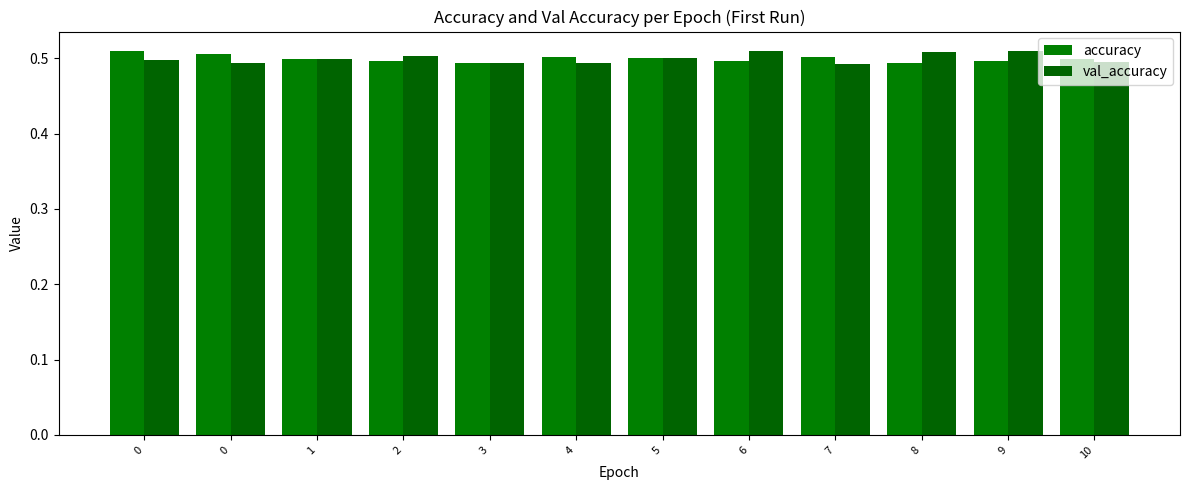

How many categories are shown in the chart?

12